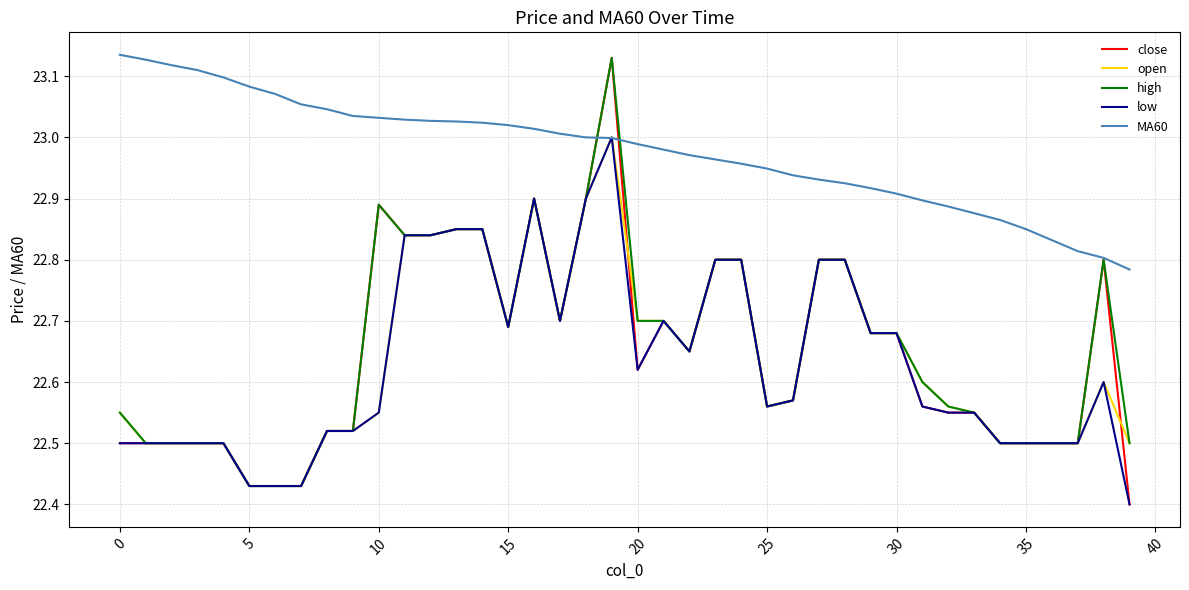

Which series has the largest total across all categories?

MA60